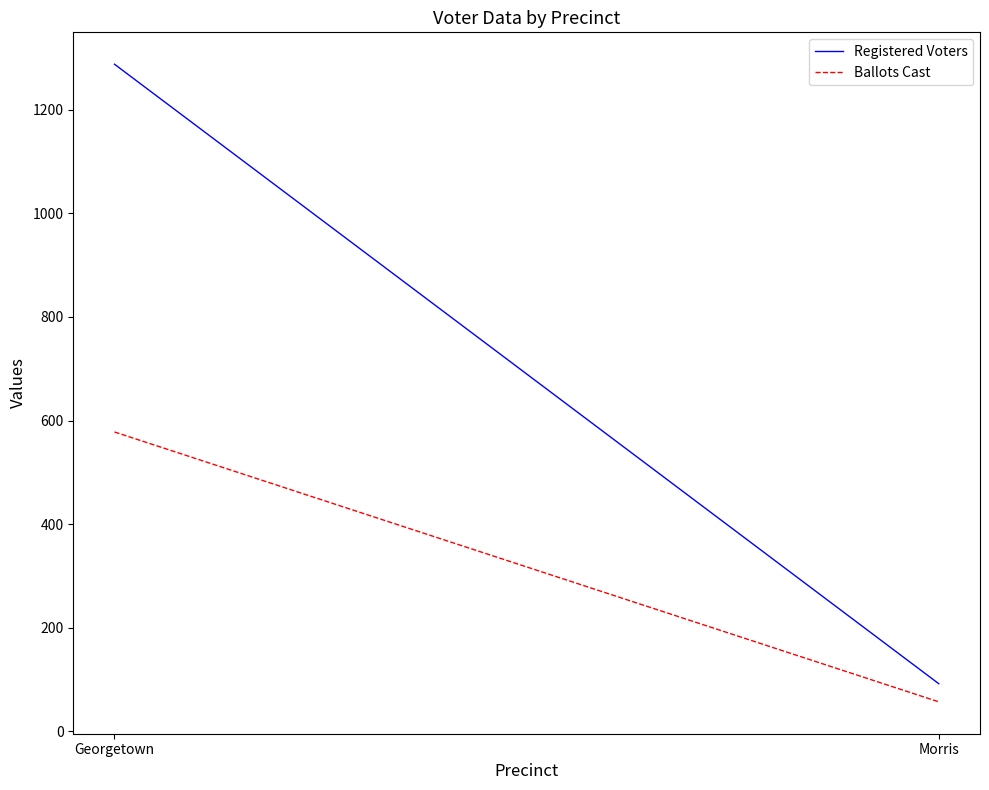

What is the greatest value displayed?

1288